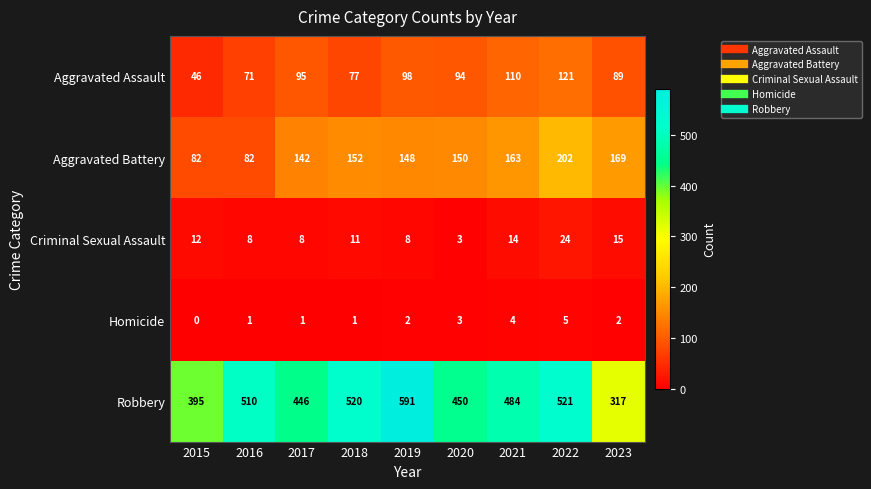

At how many categories does at least one series exceed 56?

9